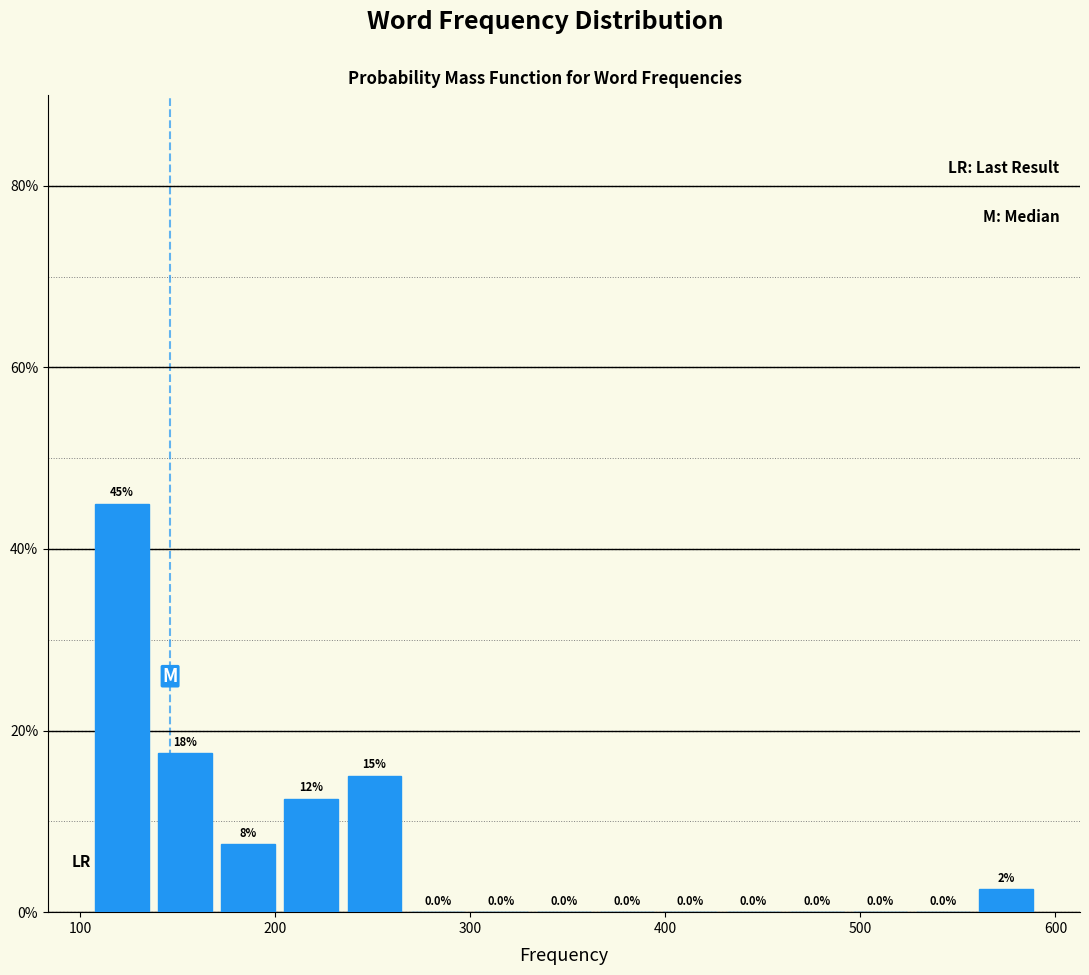

Around what value on the x-axis is the tallest bar? Give the approximate position of its centre, as read against the axis.

120